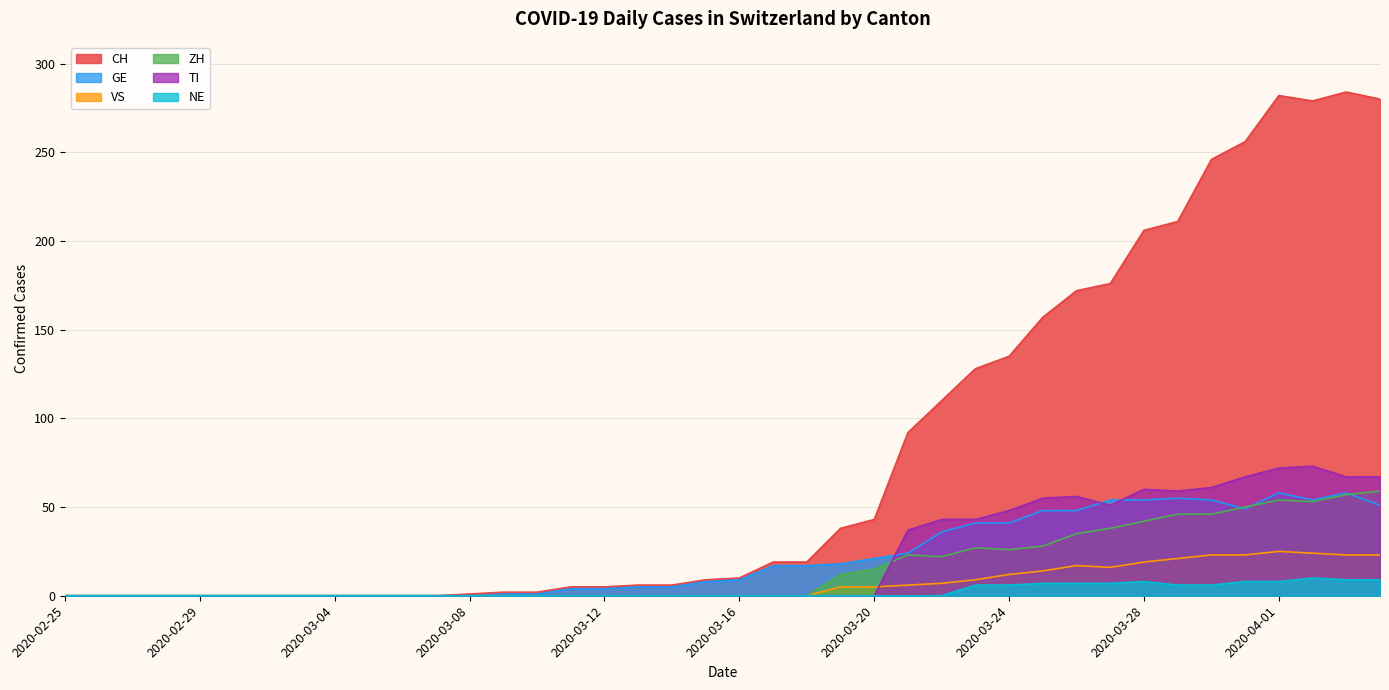

Between 2020-03-14 and 2020-03-31, which series saw the biggest shift?

CH